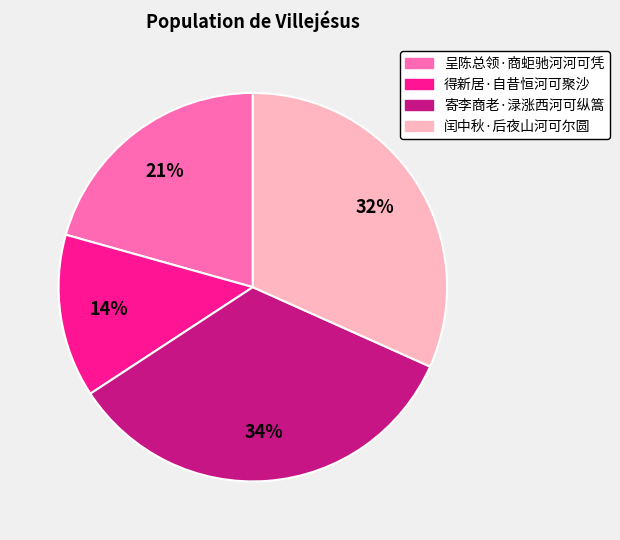

Between 得新居·自昔恒河可聚沙 and 闰中秋·后夜山河可尔圆, which is larger?

闰中秋·后夜山河可尔圆